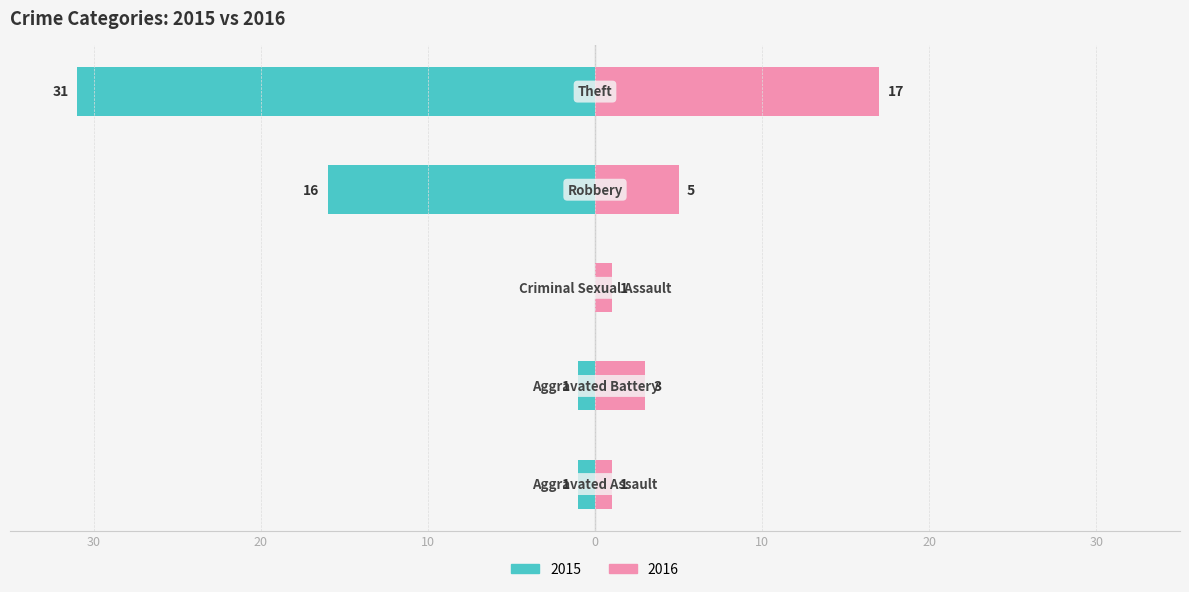

The 2015 series shows 1 at Aggravated Assault. True or false?

True